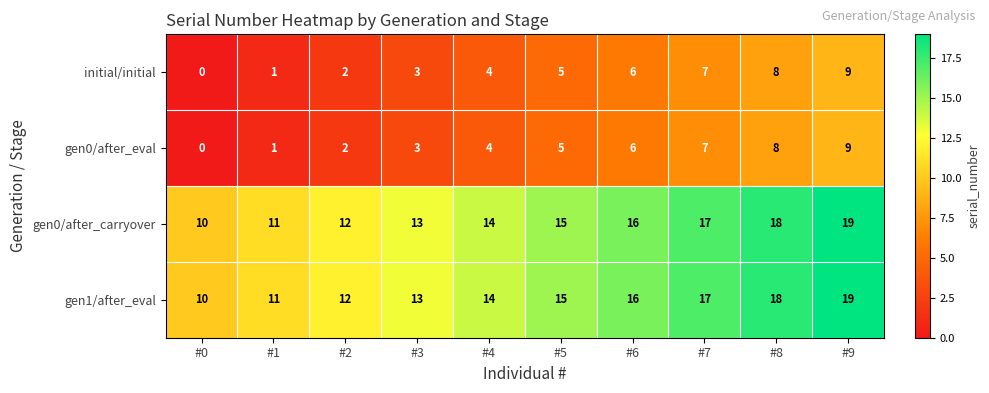

What is the difference between the highest and lowest values at #3?

10